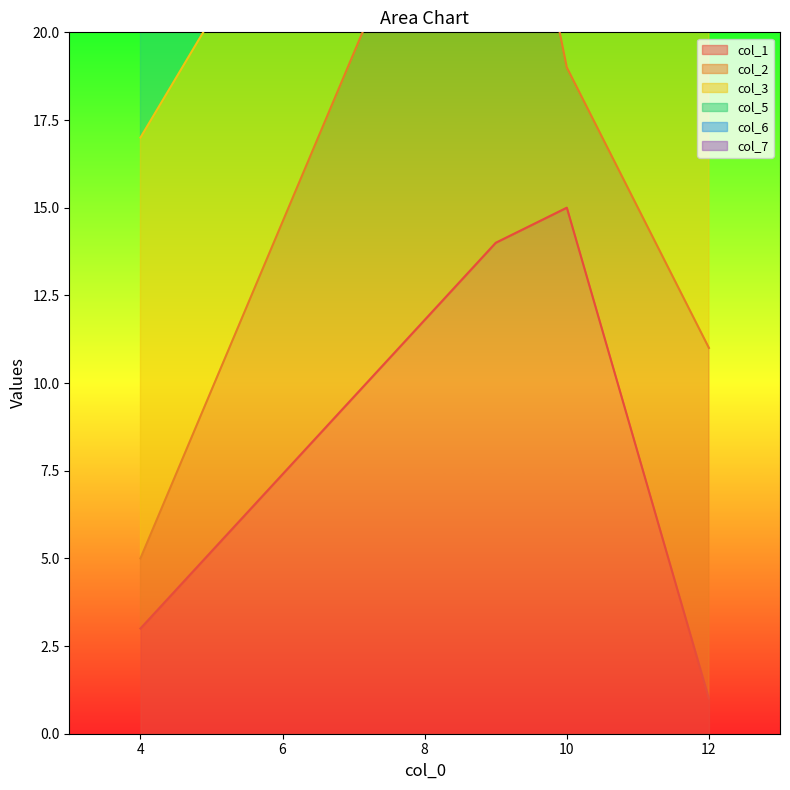

True or false: col_1 has more than 1 interior local peaks.

False